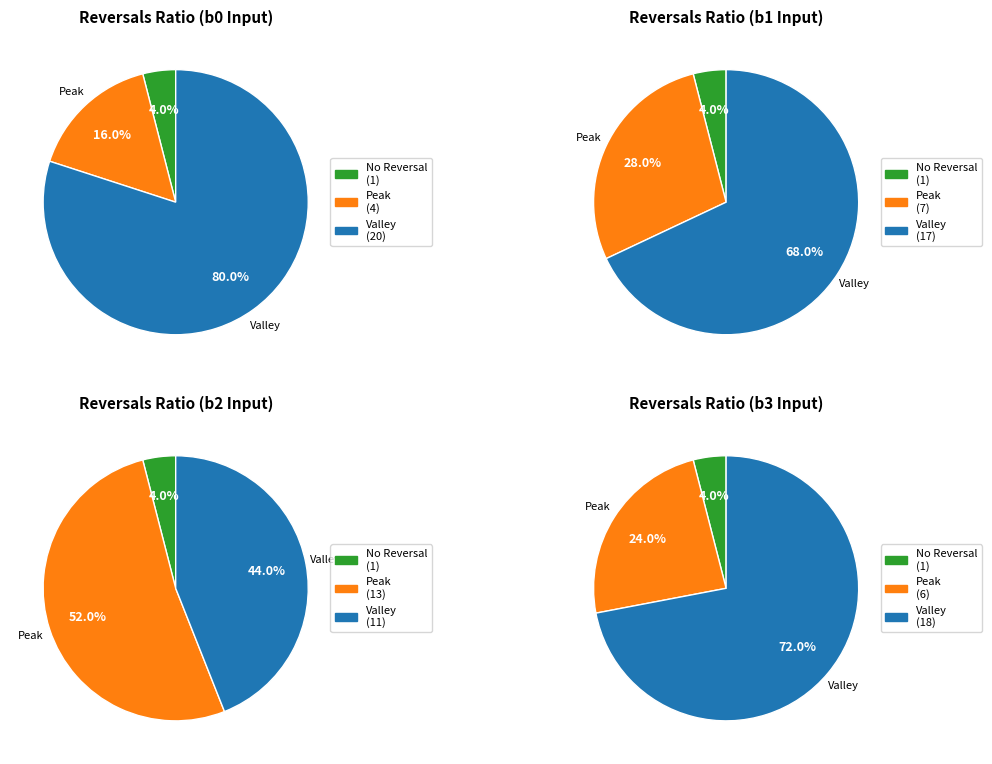

What is the spread (max minus min) of values at 7?

1